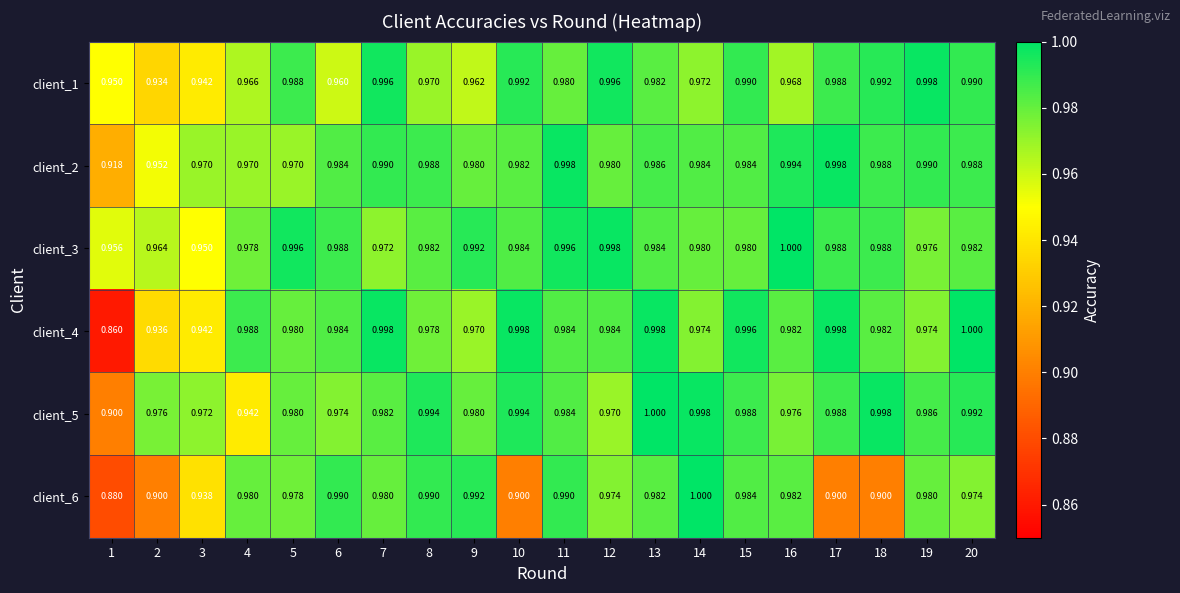

Is the value of client_4 at 13 greater than the value of client_3 at 17?

Yes